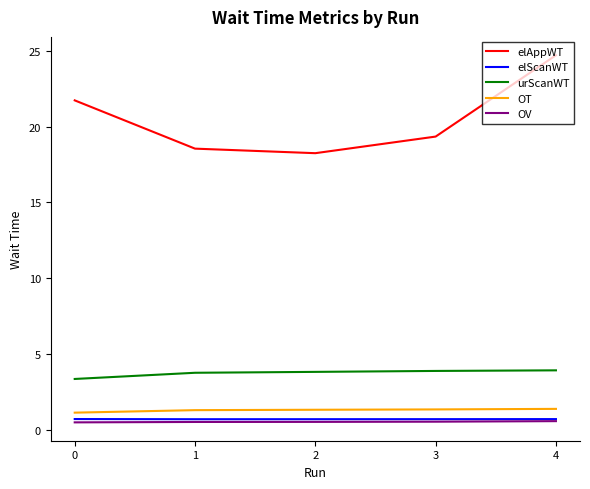

How many lines are shown in the chart?

5